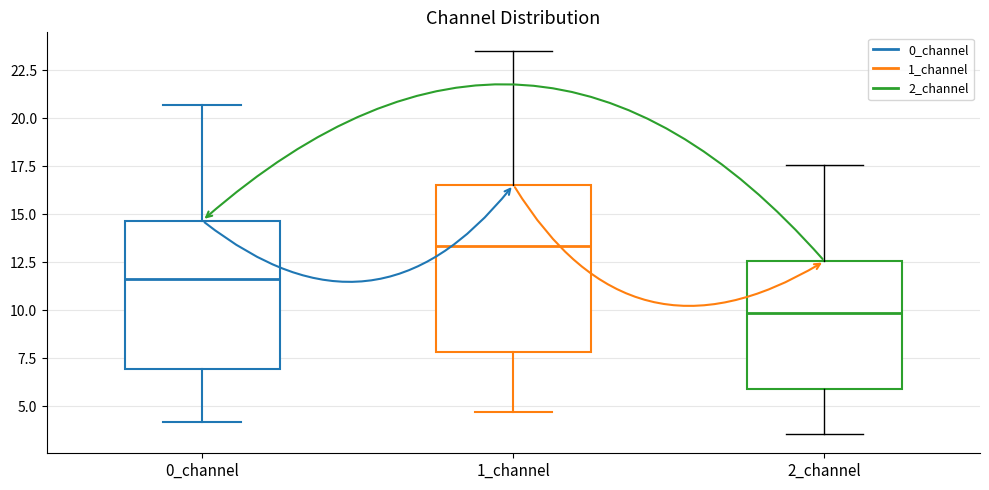

Which box's median line is the highest?

1_channel